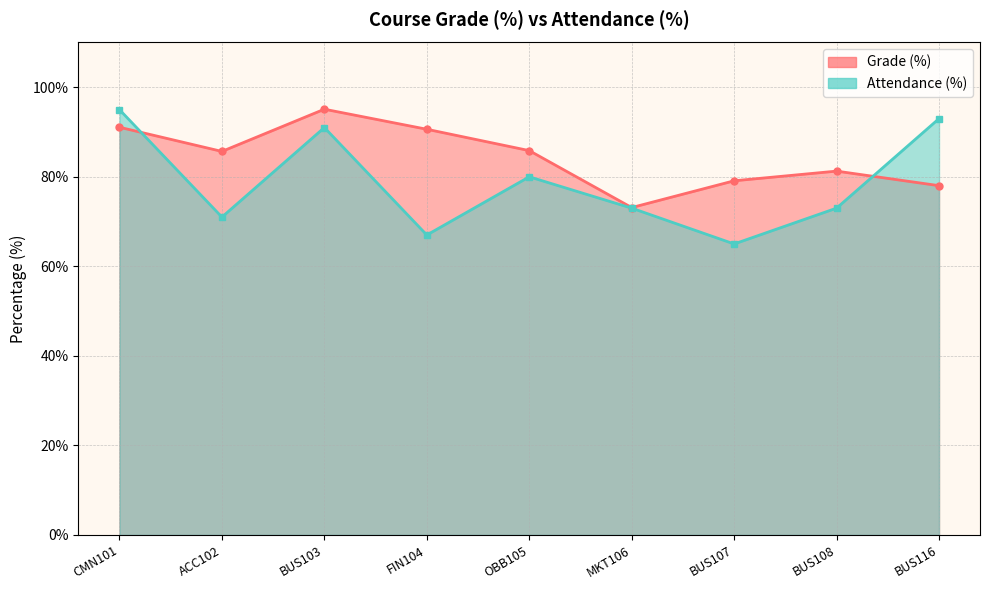

What is the maximum value shown in the chart?

95.1